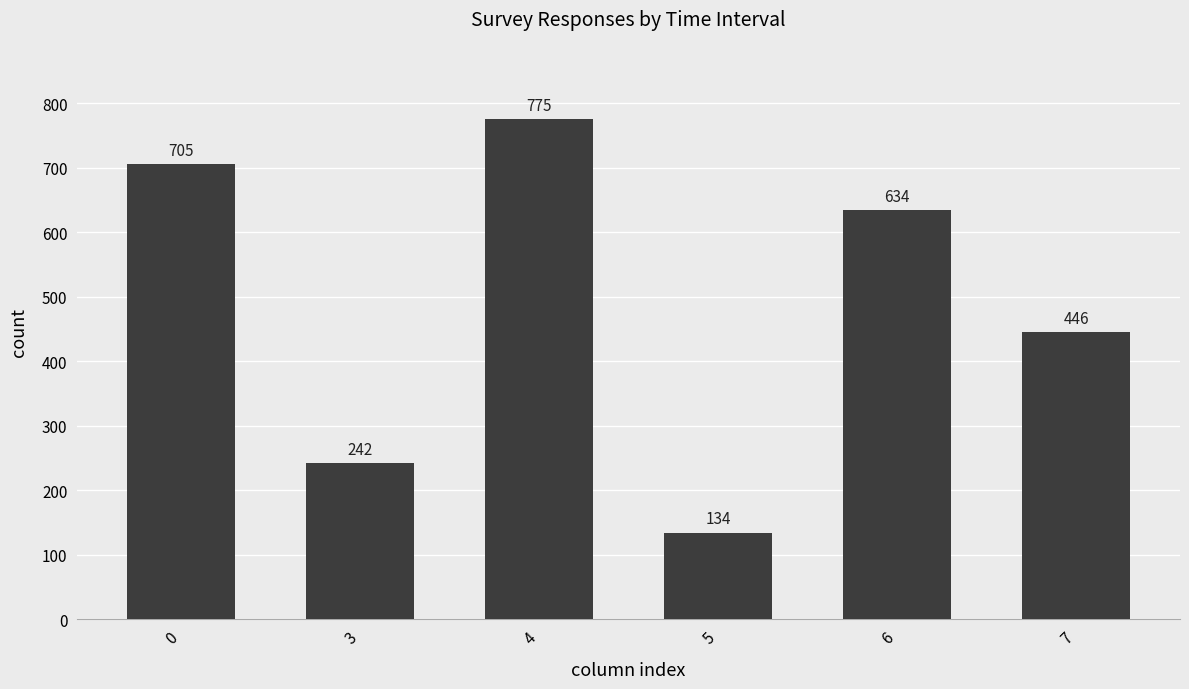

How many bars are there in total?

6